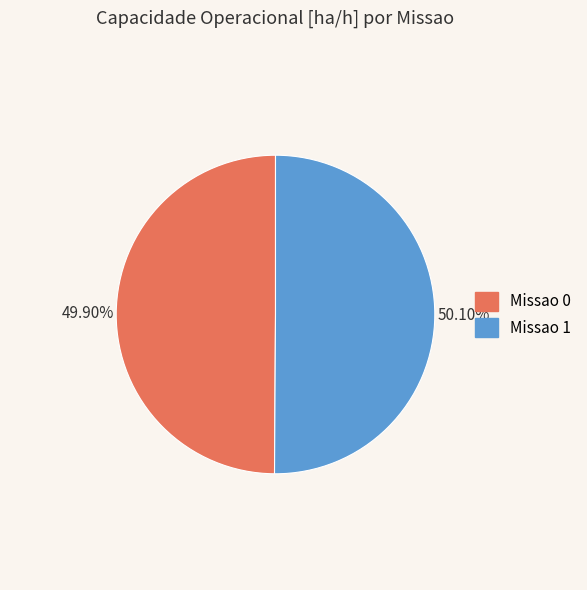

To the nearest percent, what portion does Missao 0 represent?

50%